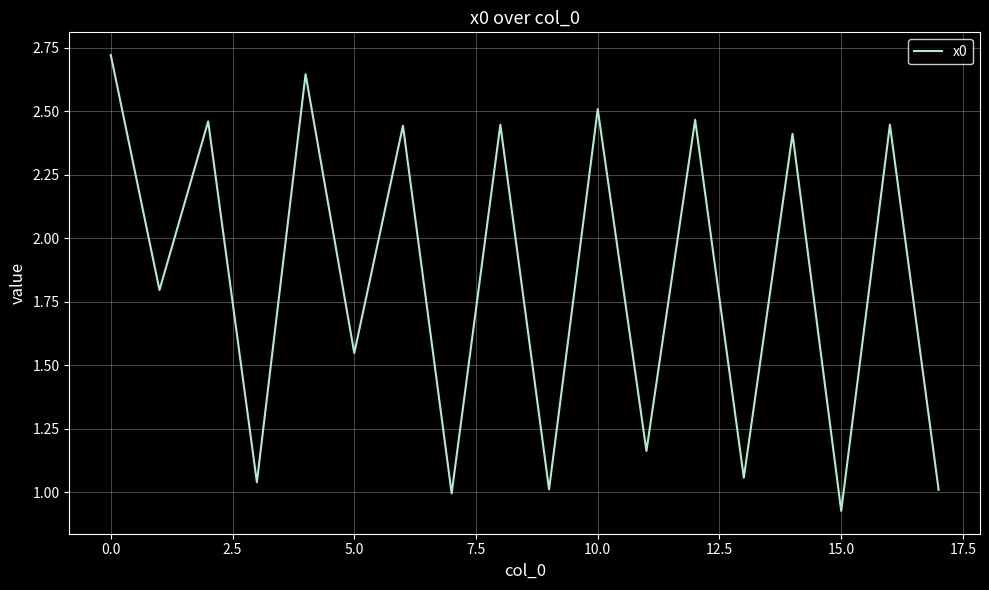

What is the difference between the maximum and minimum values?

1.8